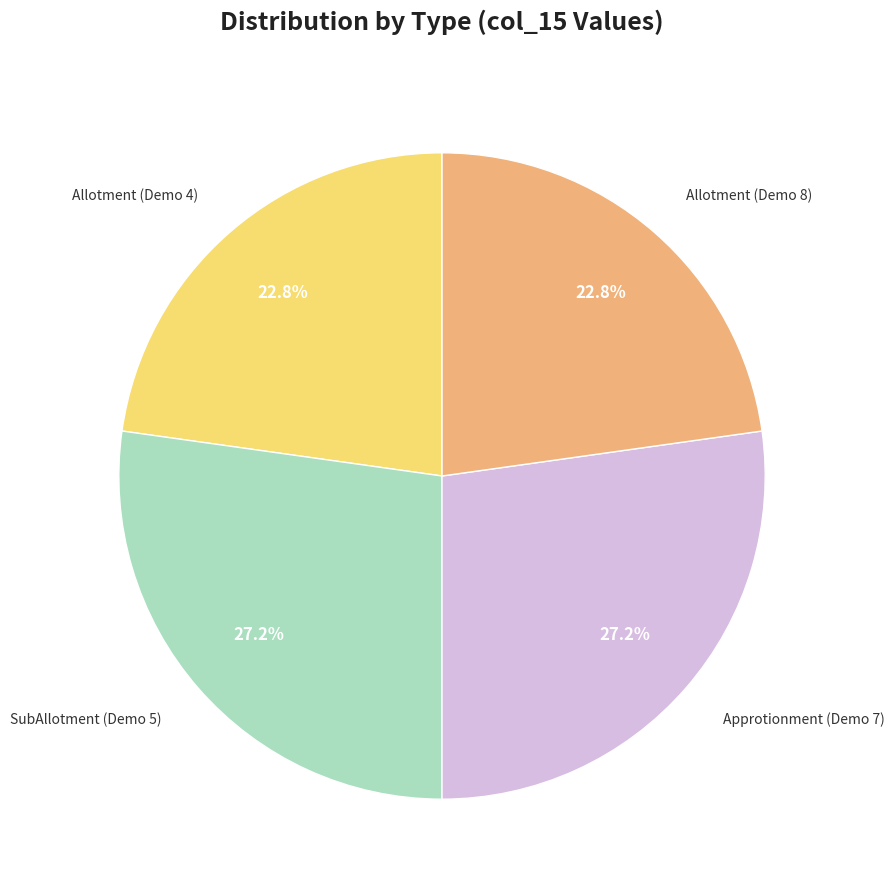

What percentage is NOT represented by SubAllotment (Demo 5)?

72.8%